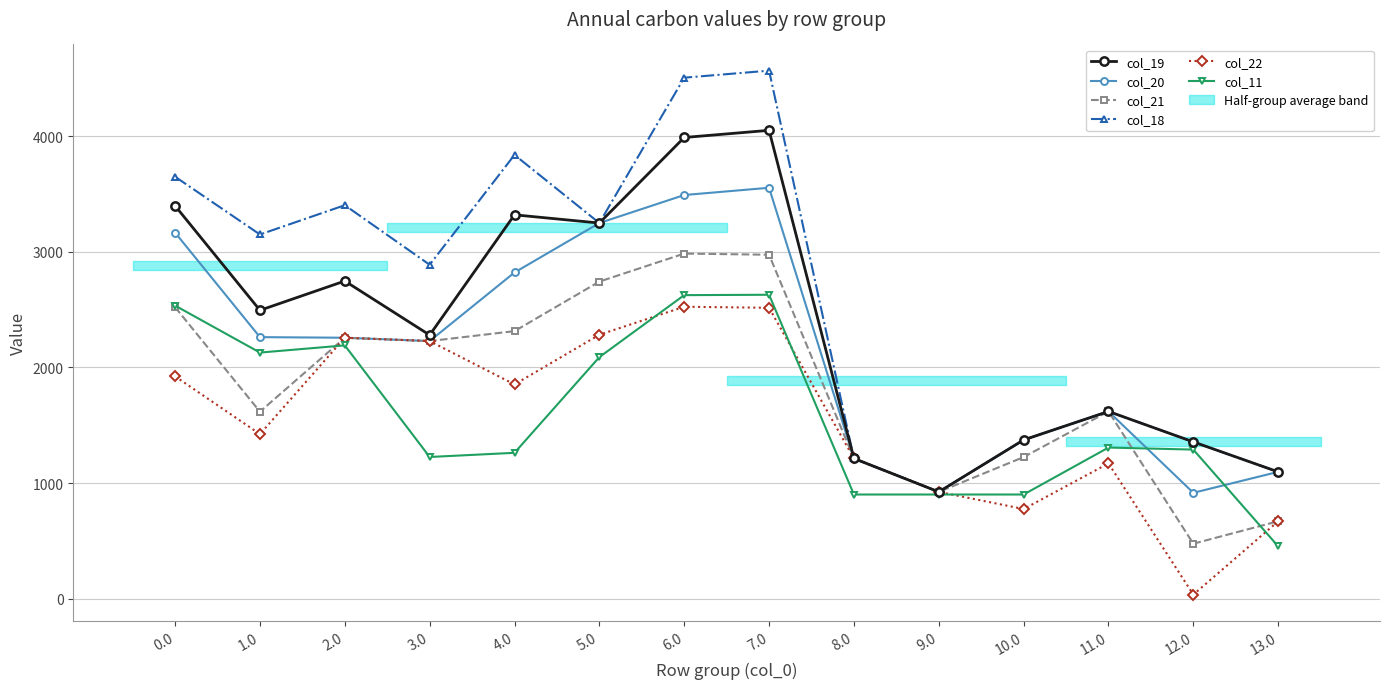

Which series has the largest total across all categories?

col_18